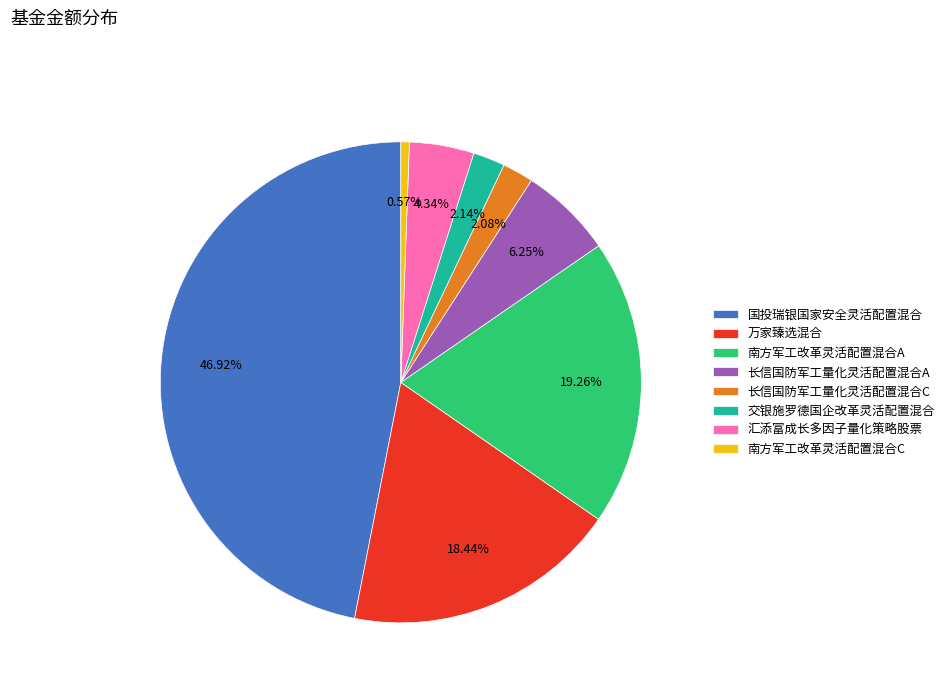

Approximately how many times larger is the value at 汇添富成长多因子量化策略股票 compared to 万家臻选混合?

0.2